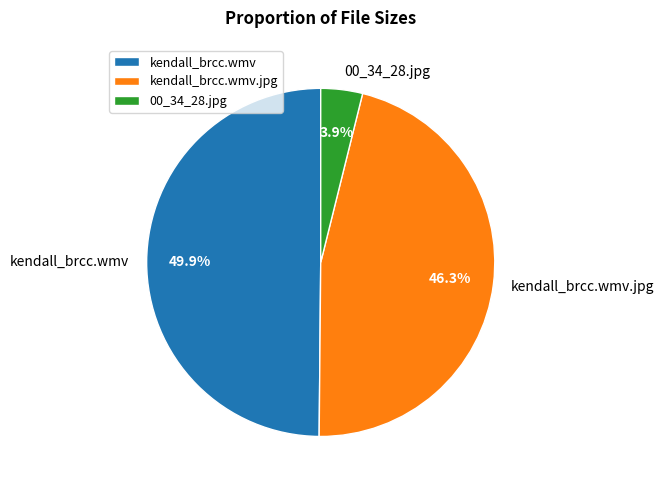

To the nearest percent, what is the average slice percentage?

33%